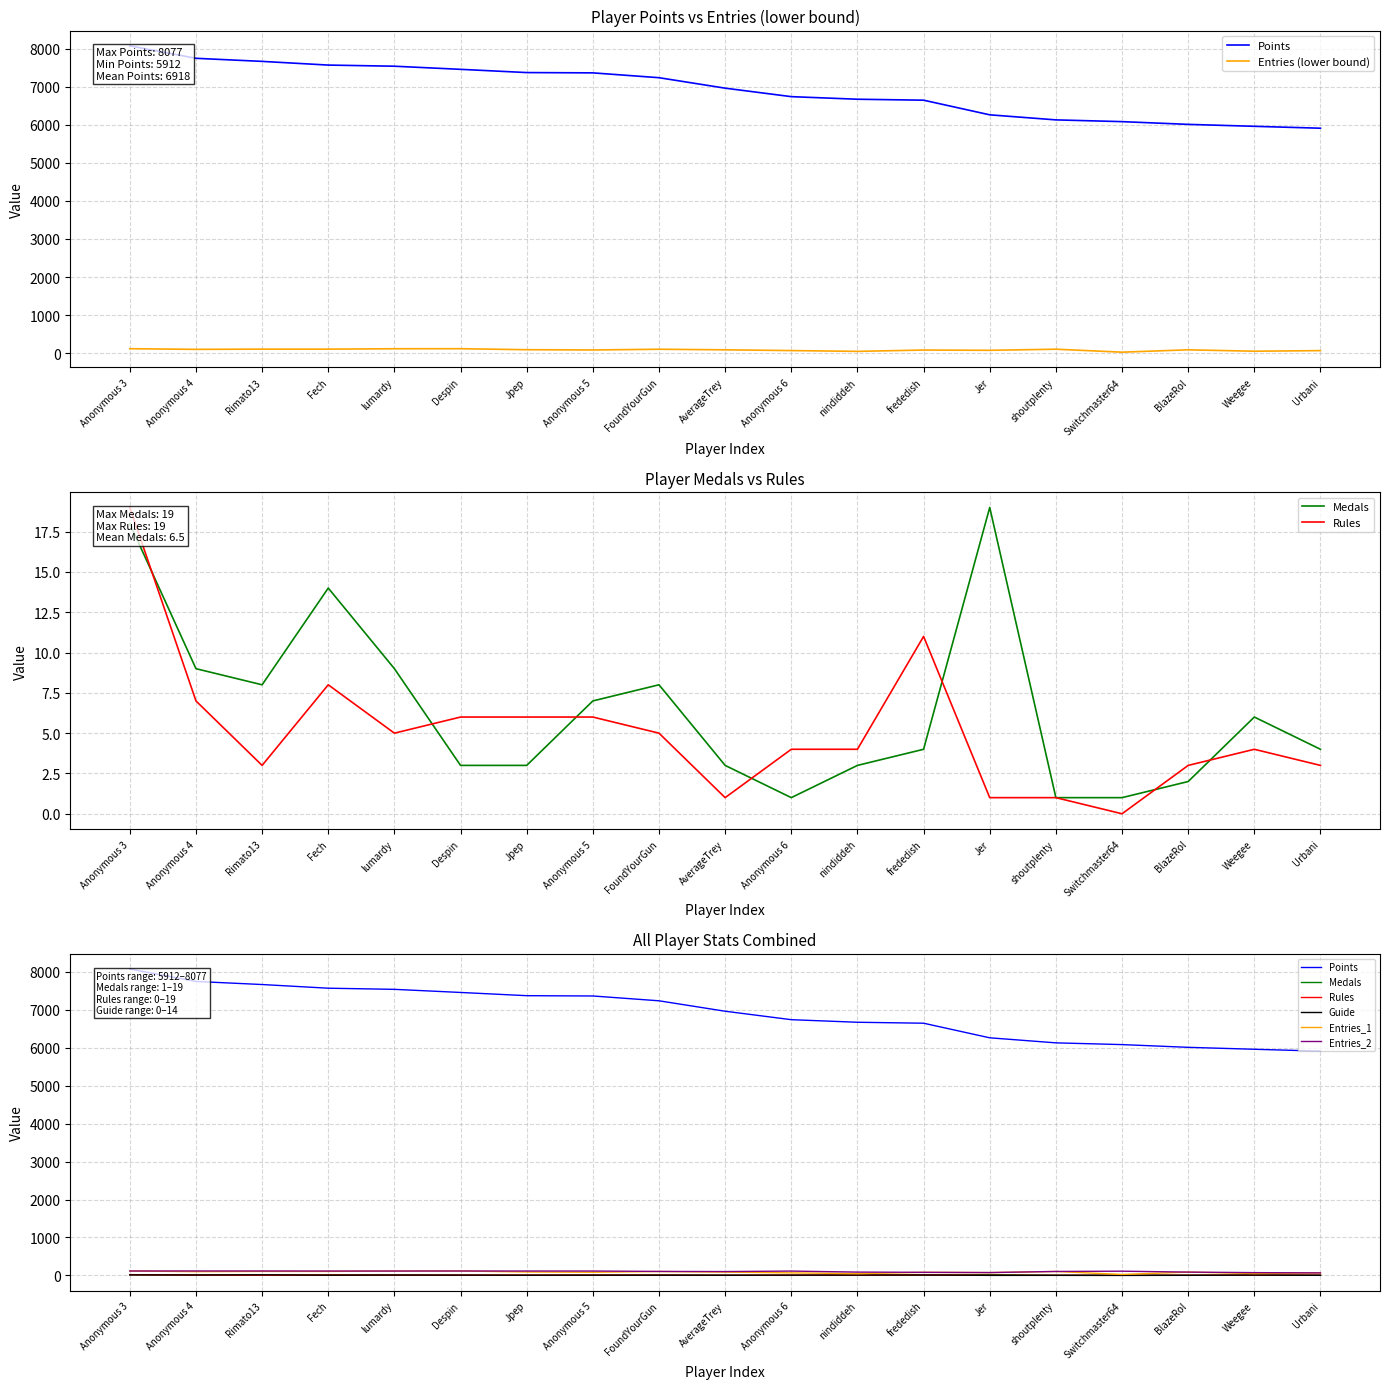

What is the total value across all series at AverageTrey?

7158